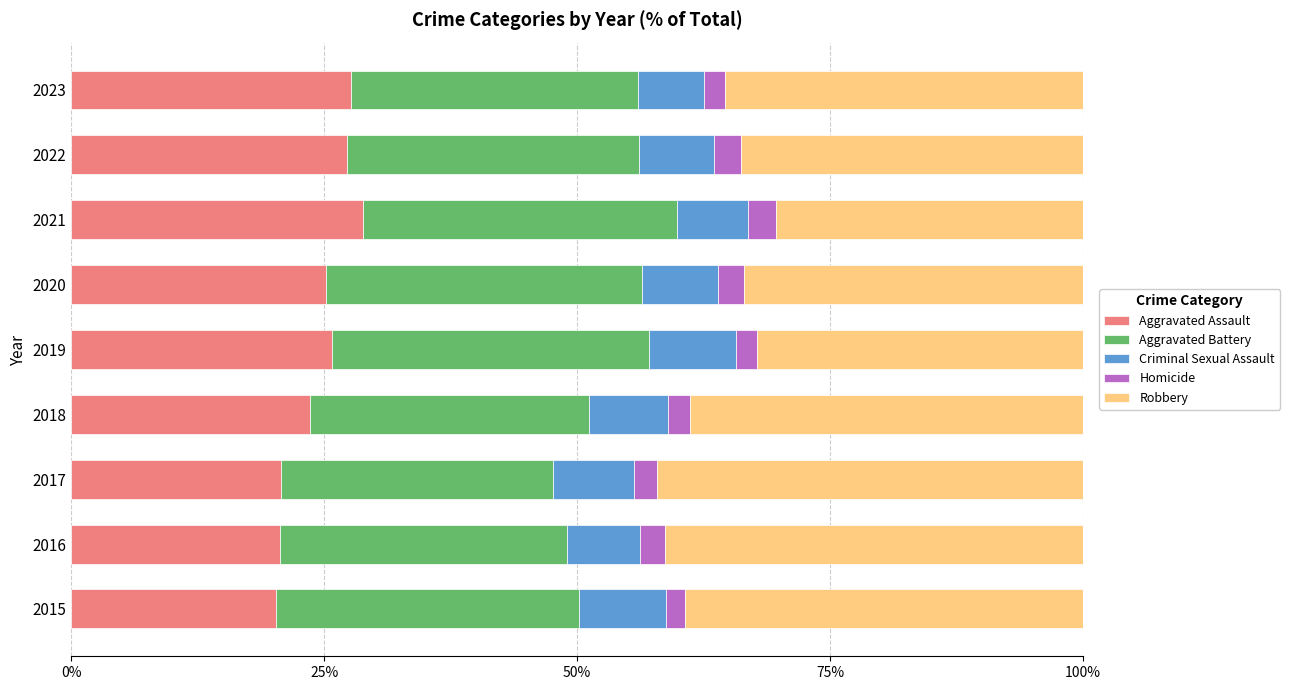

What is the total value across all series at 2019?

100.0